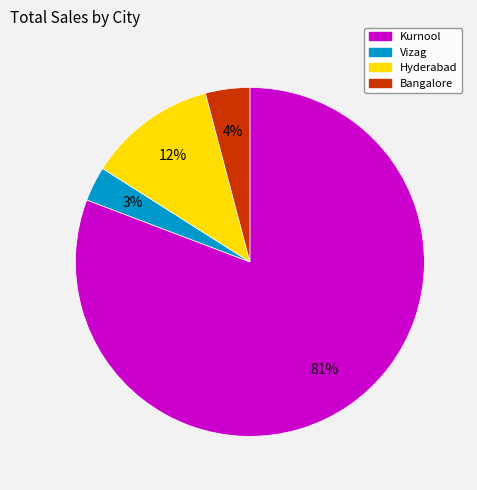

What is the majority slice?

Kurnool